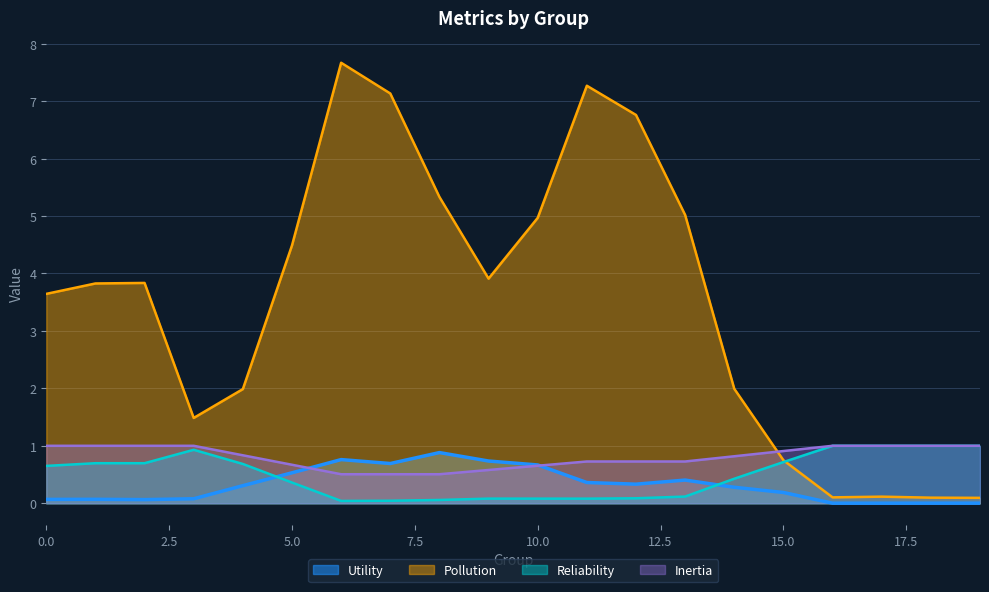

Which series has the largest total across all categories?

Pollution